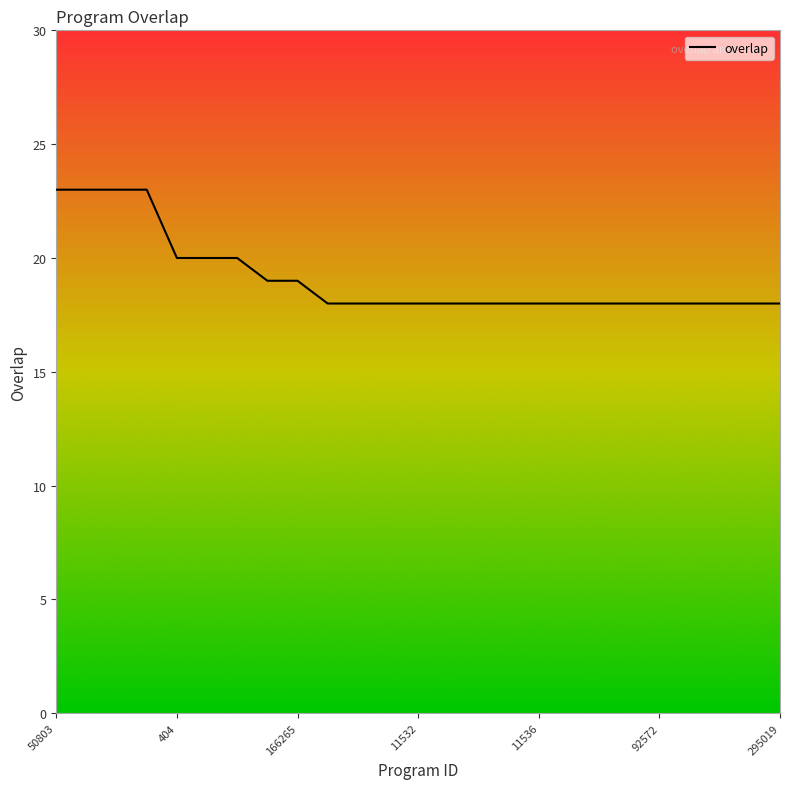

What is the greatest value displayed?

23